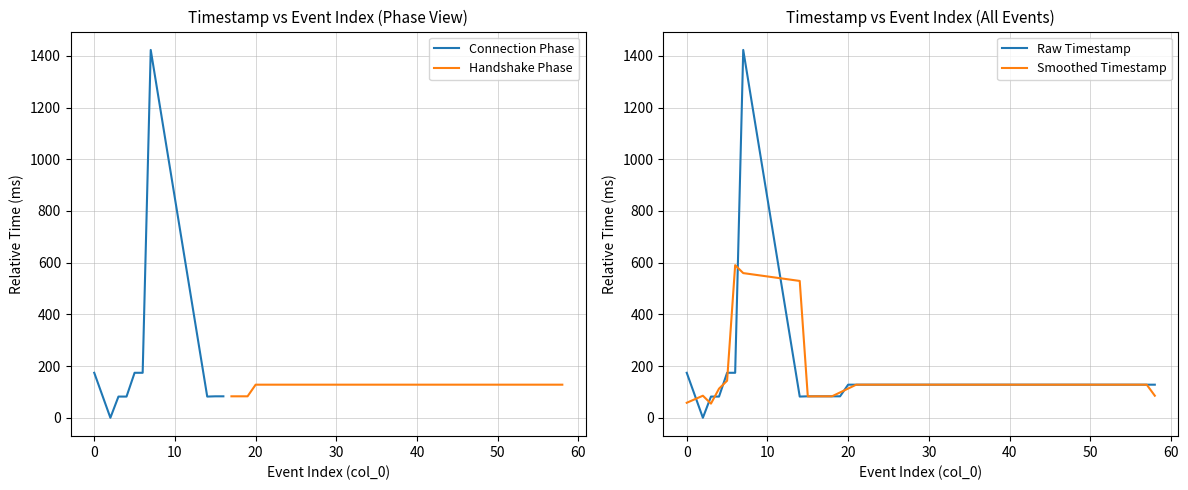

What is the value of the 12th point from the left?

83